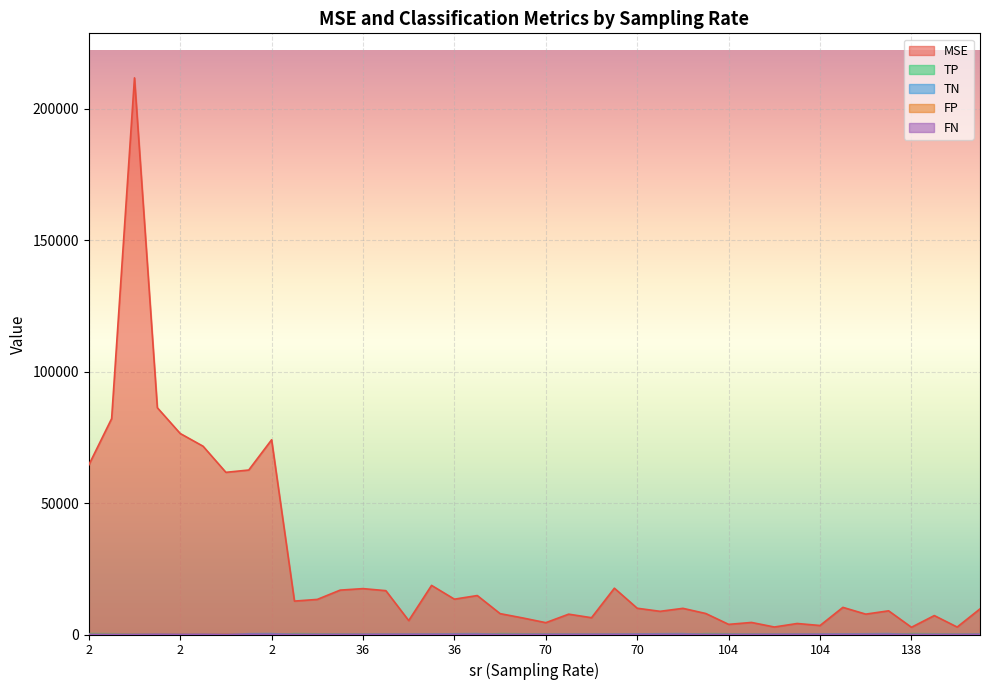

What is the difference between the highest and lowest values at 2?

64485.0